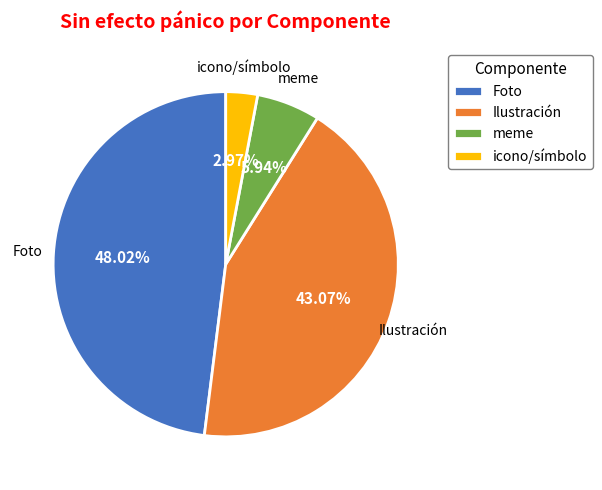

What is the ratio of the value at meme to the value at icono/símbolo?

2.0